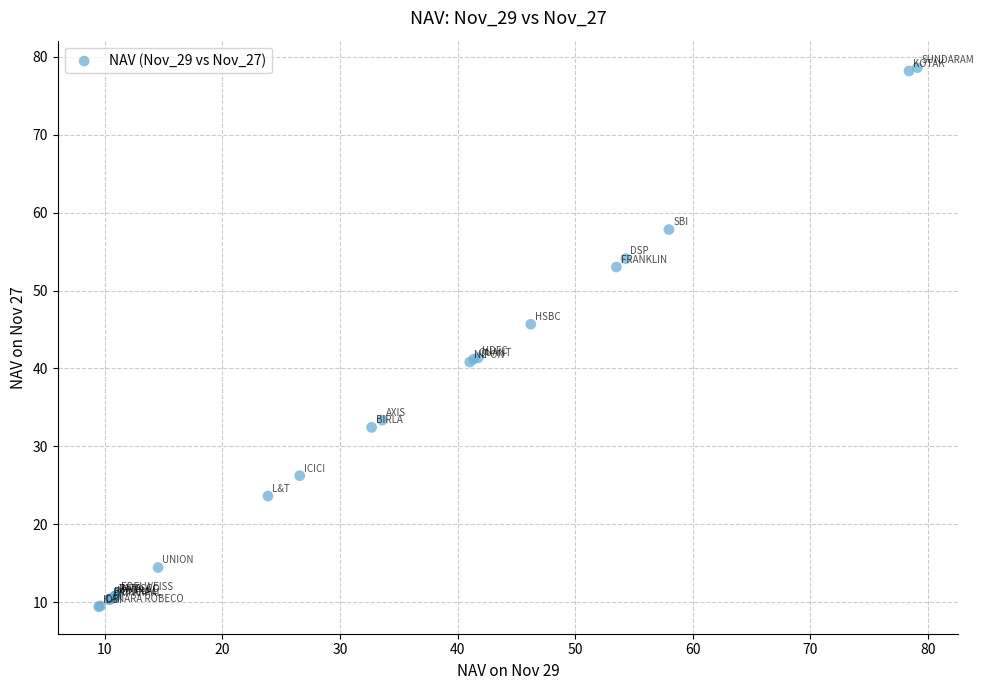

What Y value in the scatter plot is closest to 44?

45.7